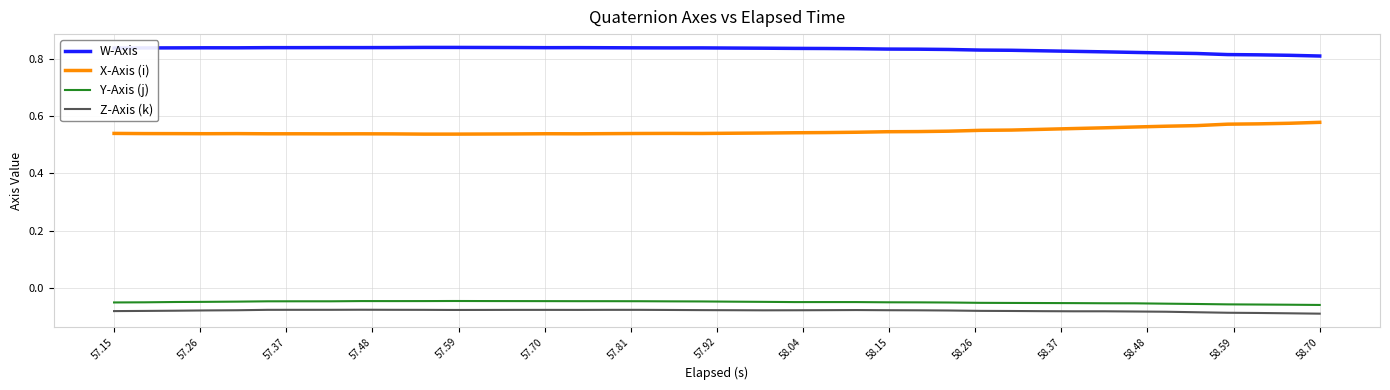

Which series has the largest total across all categories?

W-Axis